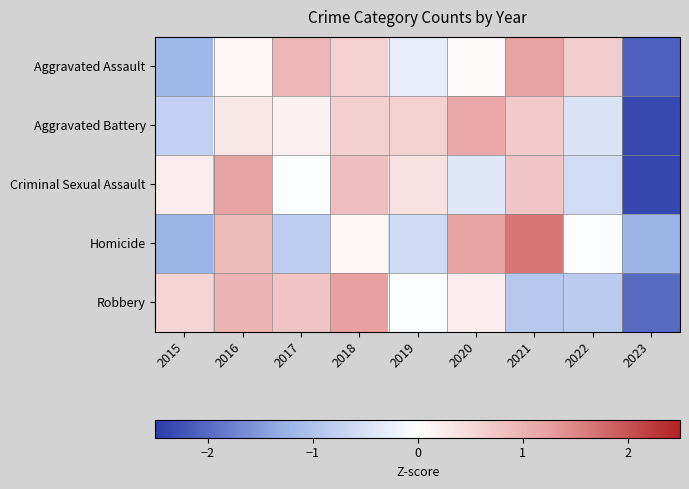

Which category has the highest value across all series?

2021